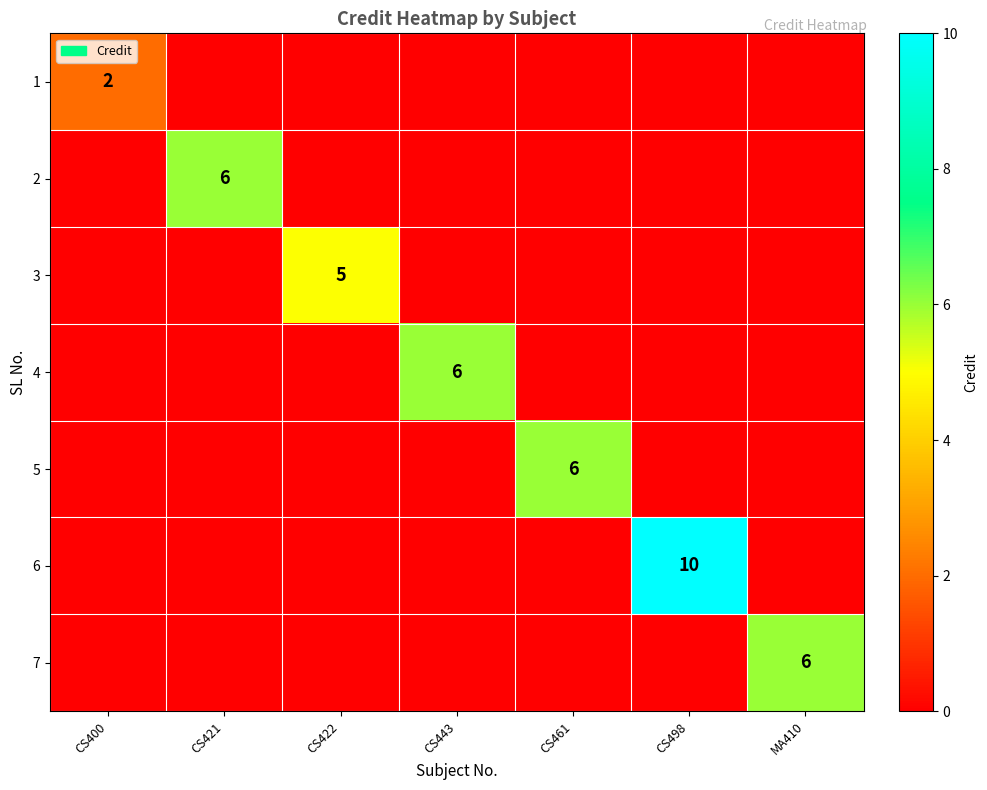

At how many categories does at least one series exceed 8?

1